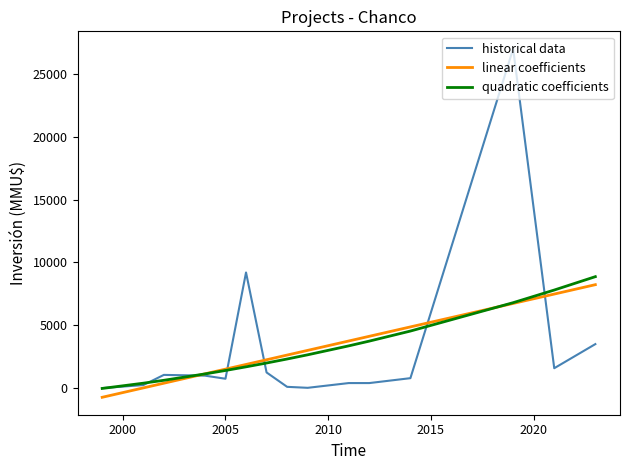

List the series in order of their peak value, highest first.

historical data, quadratic coefficients, linear coefficients